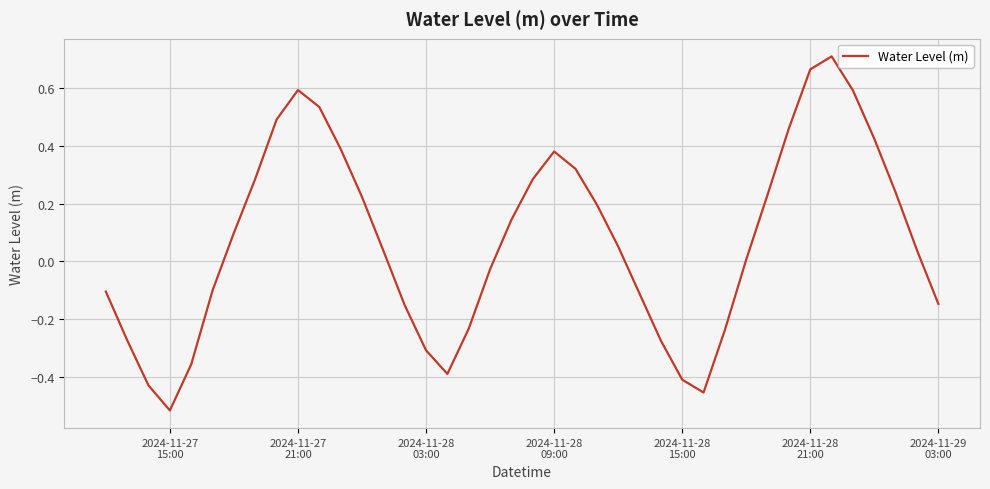

How many lines are shown in the chart?

1